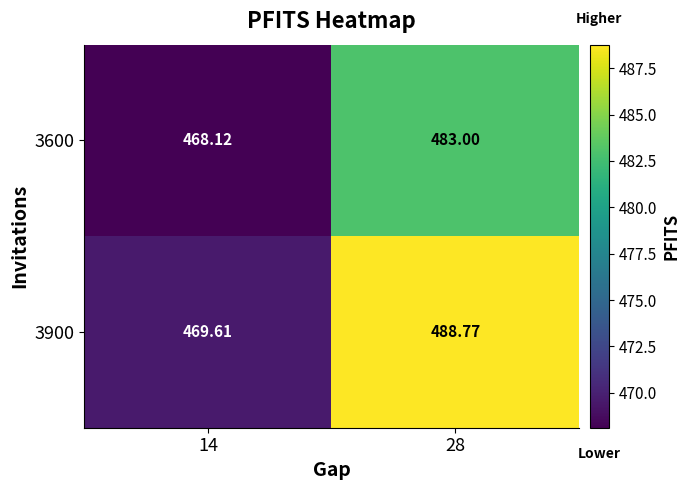

Rank the series by their average value, from lowest to highest.

3600, 3900